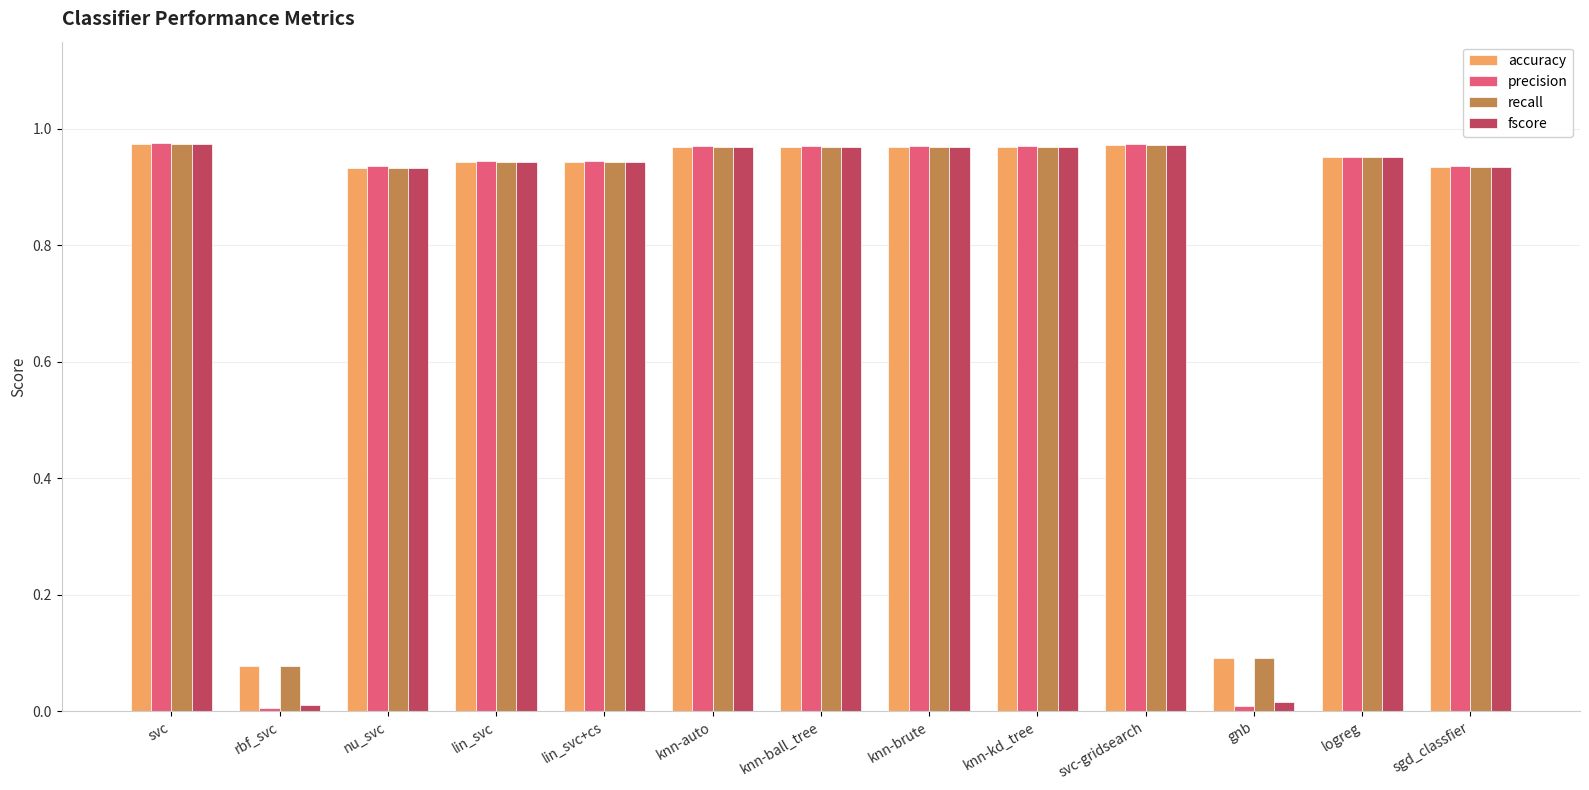

Which series has the widest spread of values?

precision